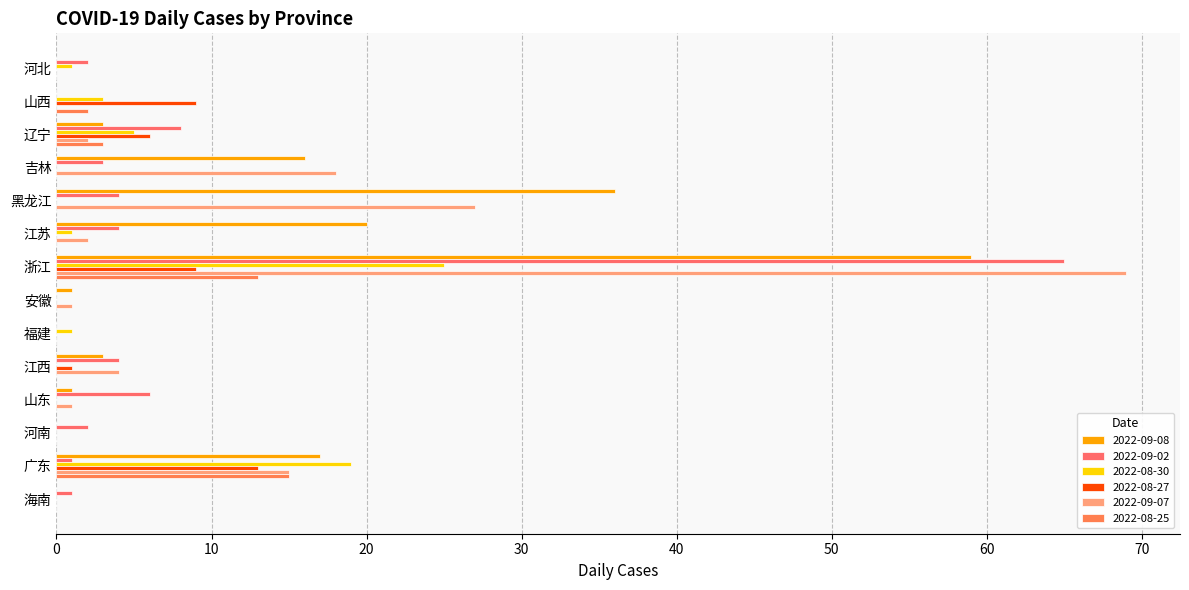

Which series has the largest range (max minus min)?

2022-09-07